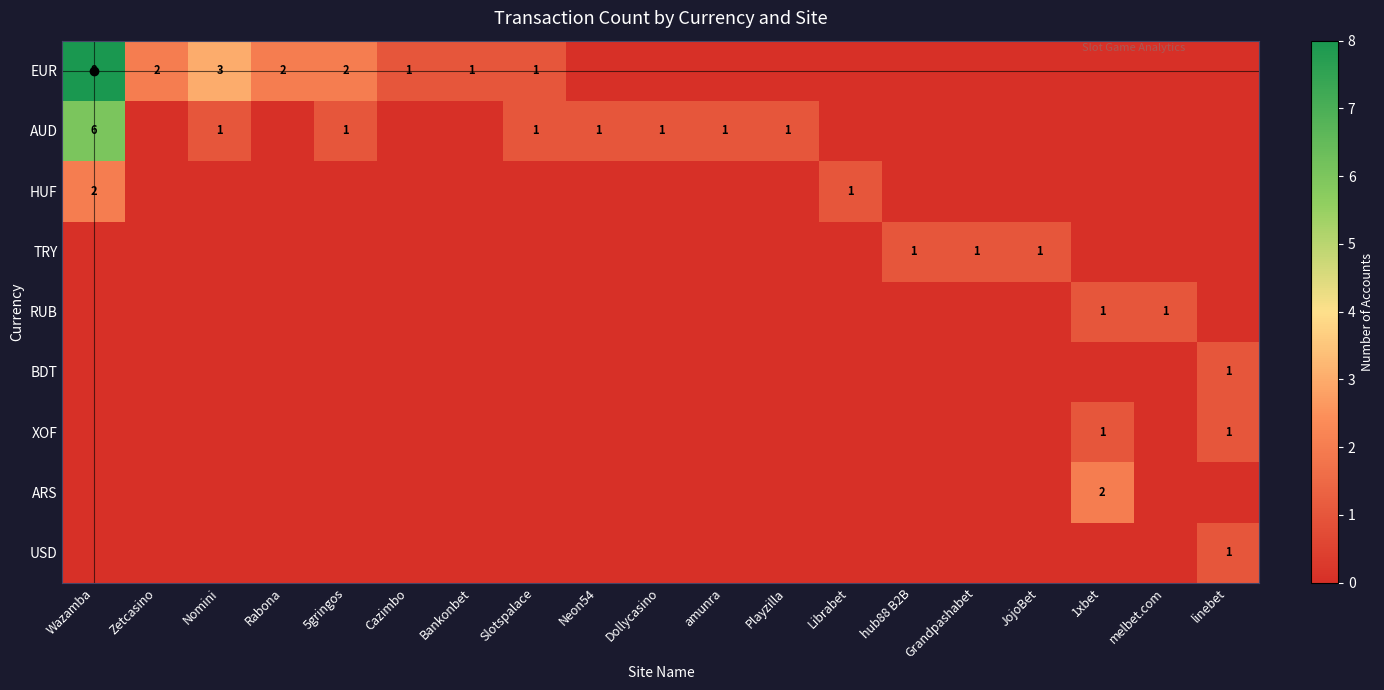

The value of ARS at Zetcasino is 0. True or false?

True